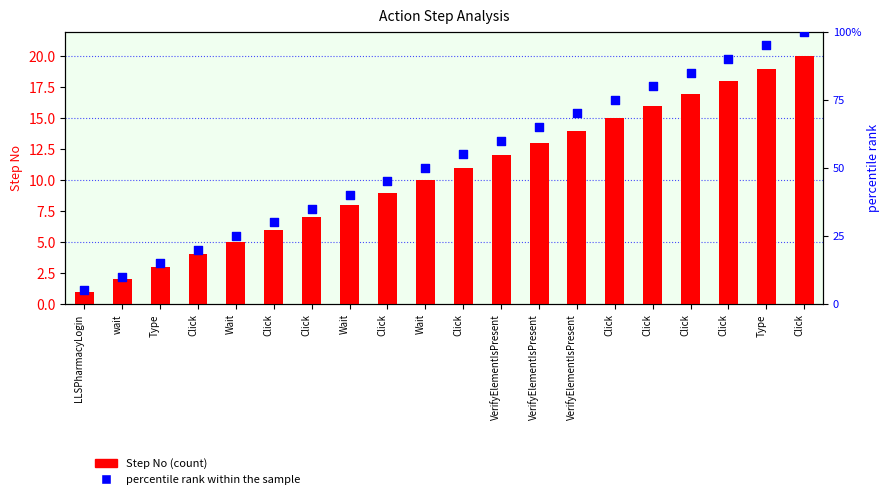

At how many categories does at least one series exceed 79?

5